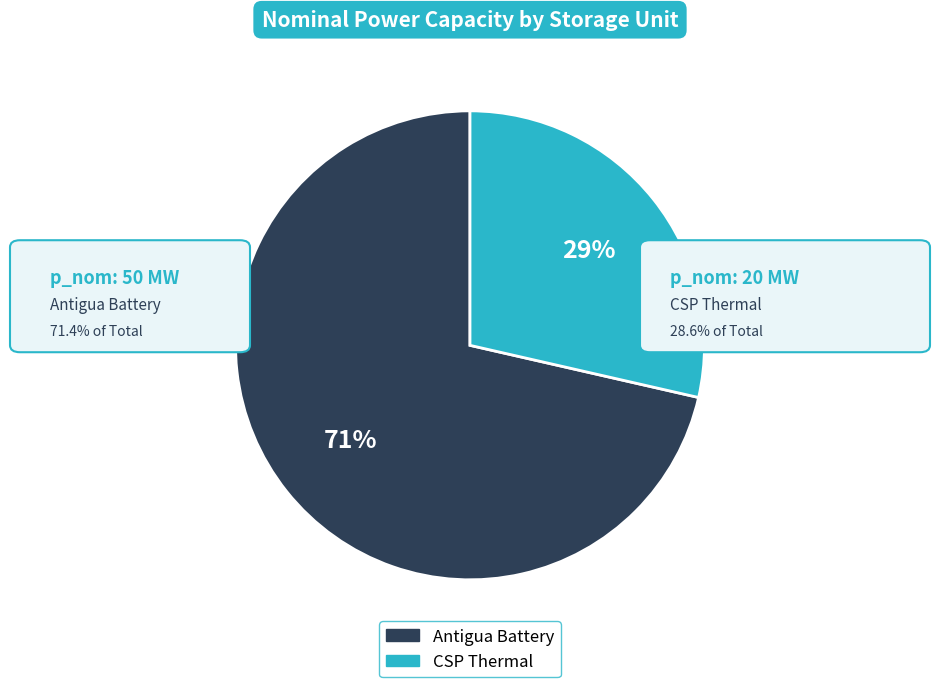

Which category has the smallest portion of the pie?

CSP Thermal